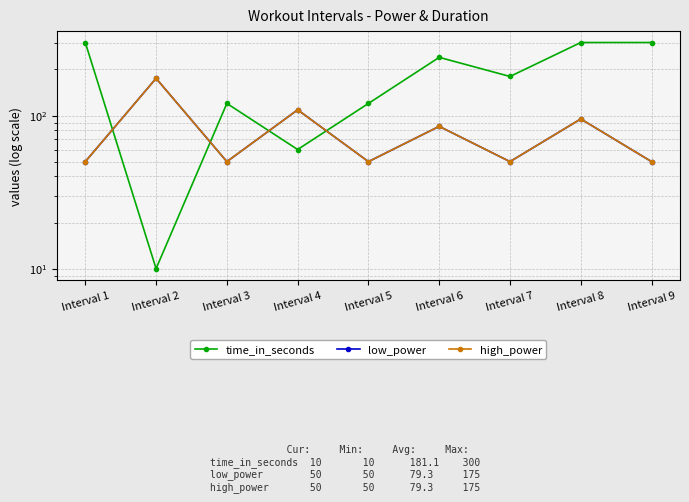

What is the difference between the highest and lowest values at Interval 2?

165